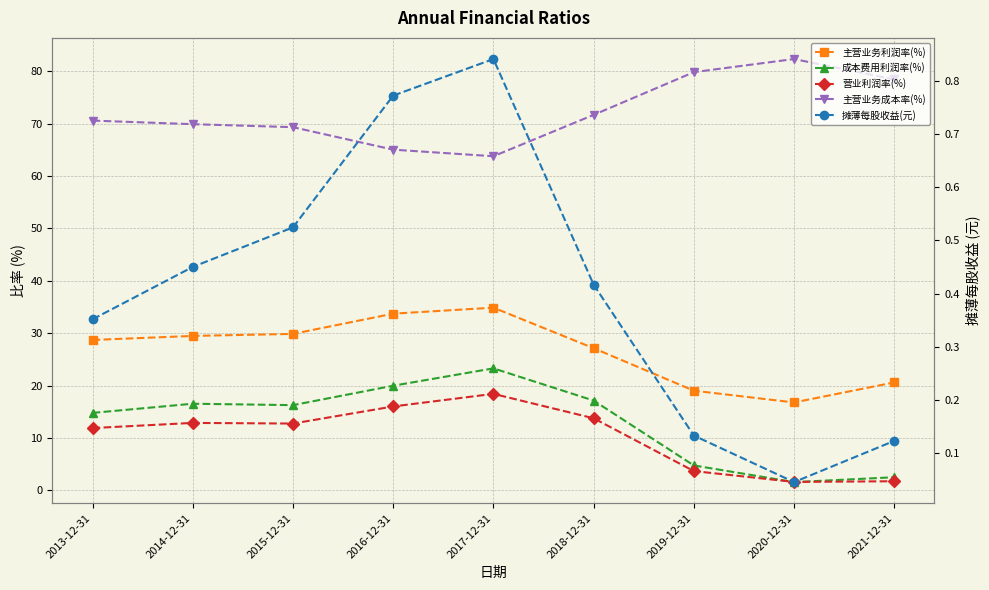

What position from the left is 2020-12-31?

8